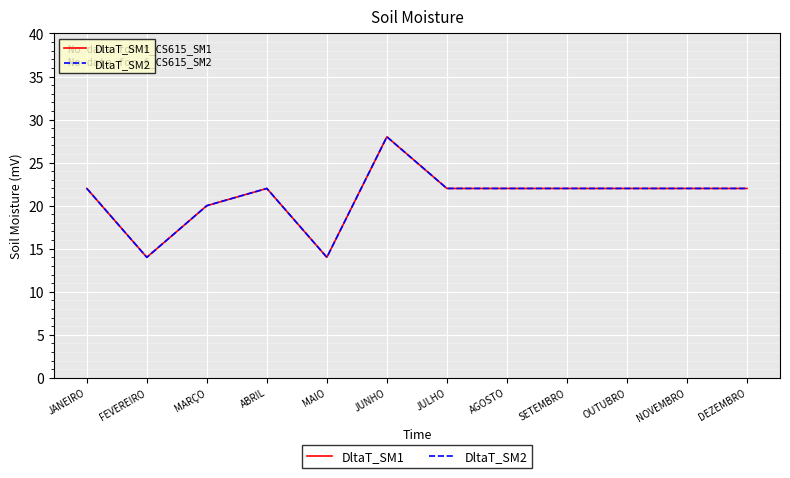

What is the approximate value of DltaT_SM1 at FEVEREIRO, to the nearest 5?

15